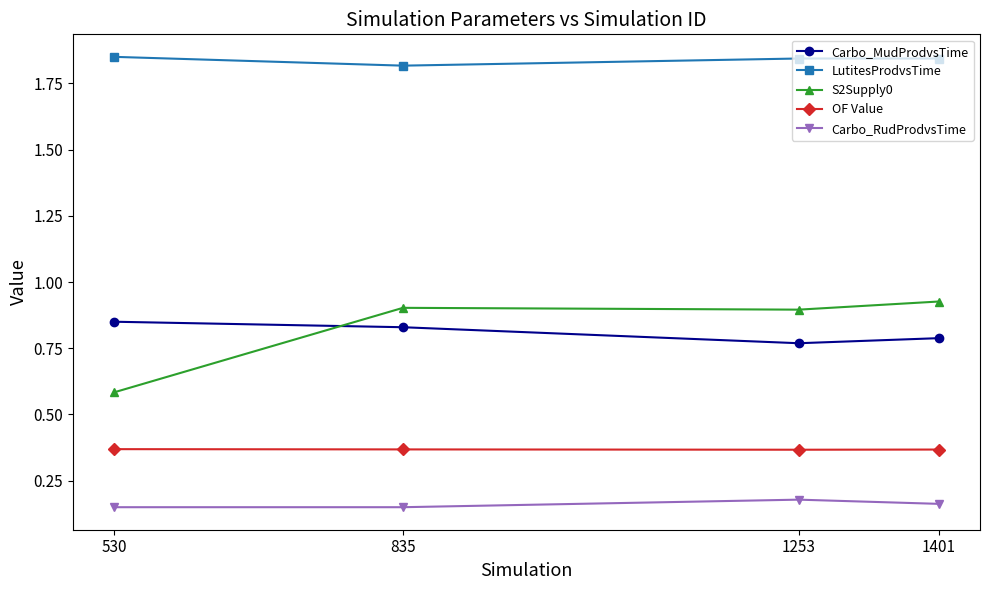

The LutitesProdvsTime series shows 0.8 at 835. True or false?

False